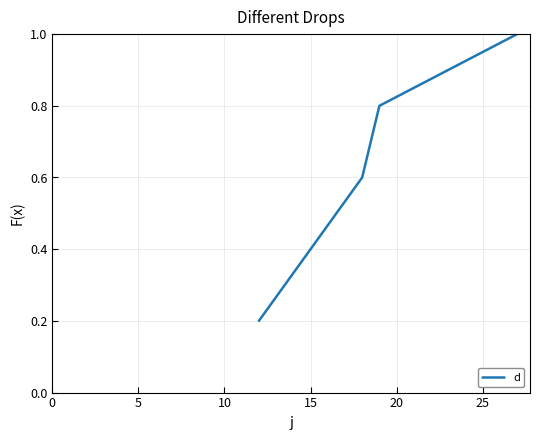

True or false: the data has more than 0 interior local peaks.

False